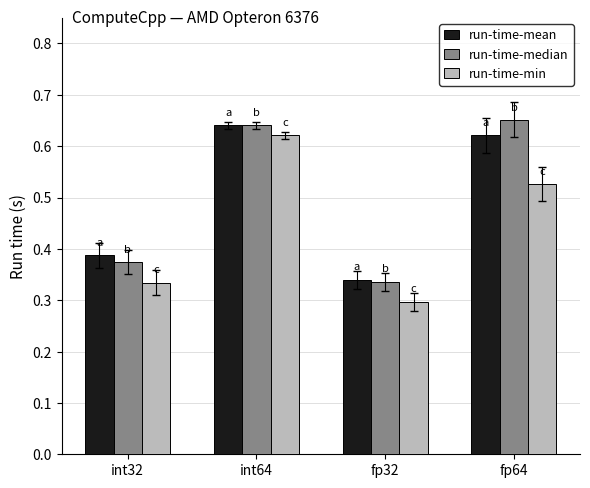

At which label does run-time-mean reach its minimum?

fp32